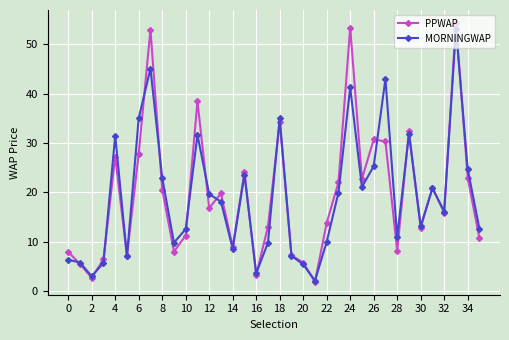

At how many categories does at least one series exceed 12?

24